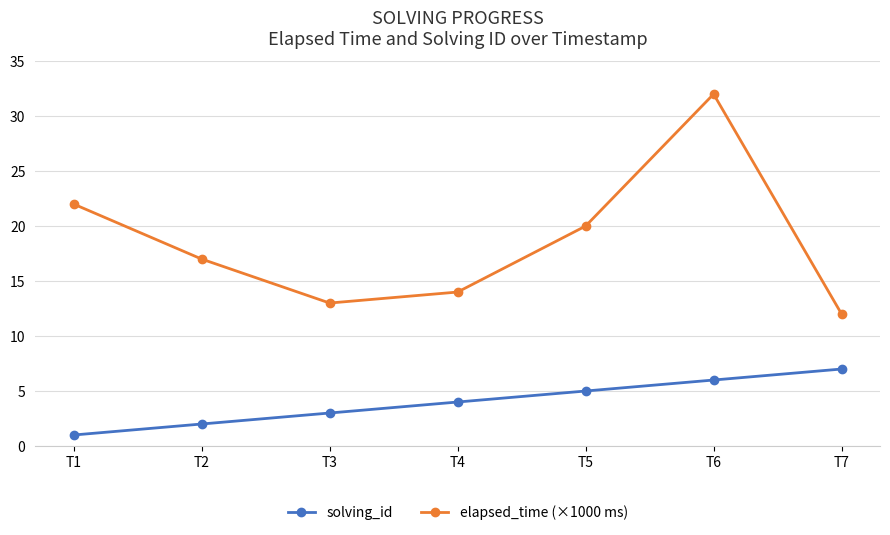

What is the spread (max minus min) of values at T3?

10